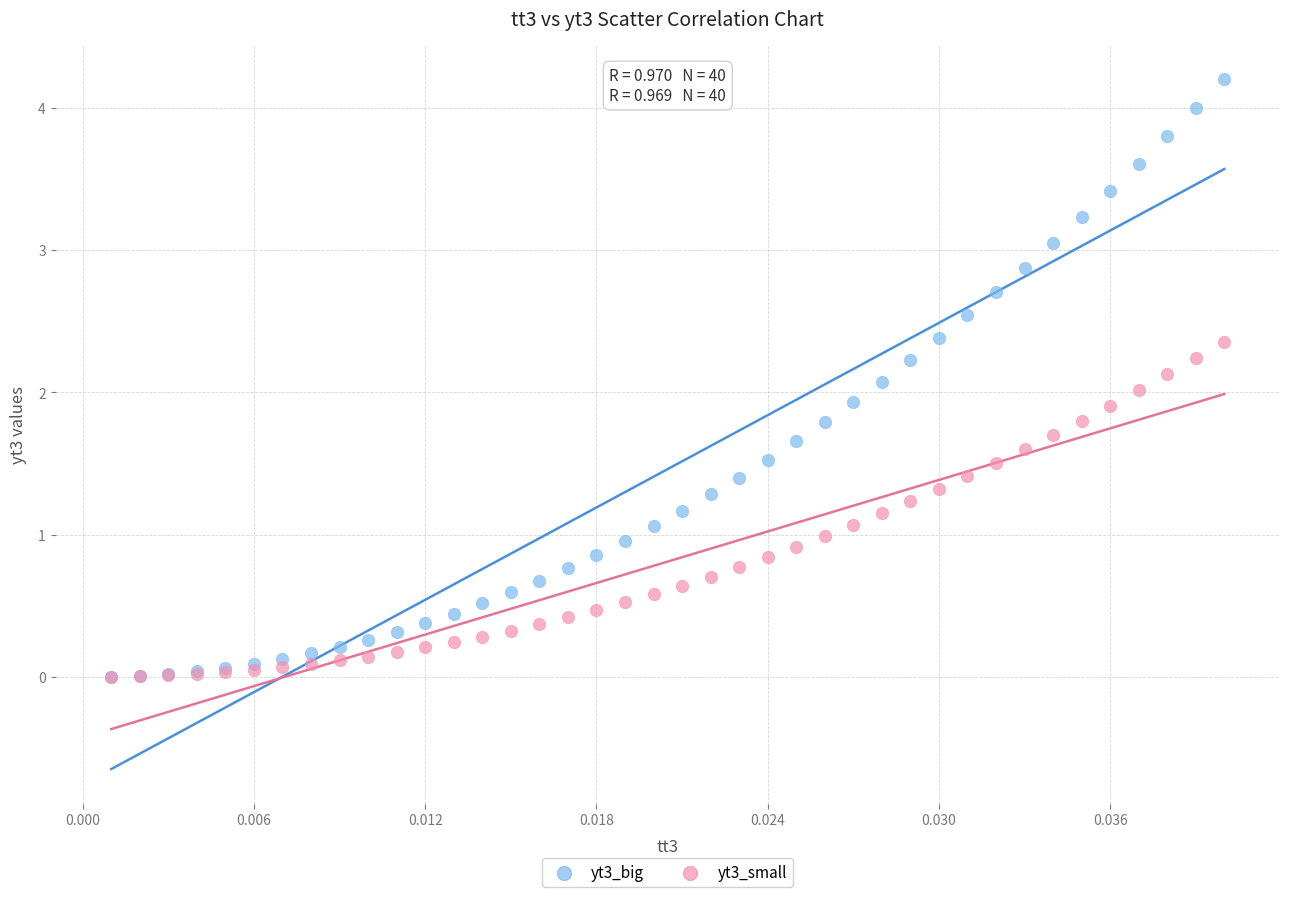

What are all the series names shown in the legend?

yt3_big, yt3_small